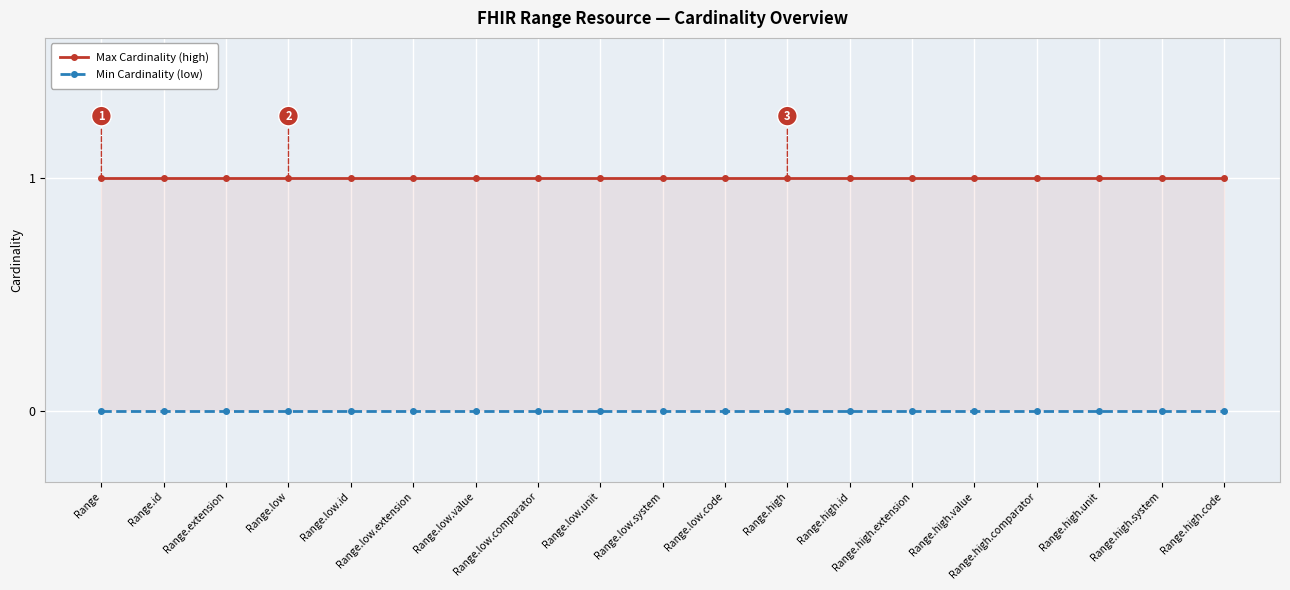

Reading right to left, extract all data points from this chart.

Max Cardinality (high): 1	1	1	1	1	1	1	1	1	1	1	1	1	1	1	1	1	1	1
Min Cardinality (low): 0	0	0	0	0	0	0	0	0	0	0	0	0	0	0	0	0	0	0